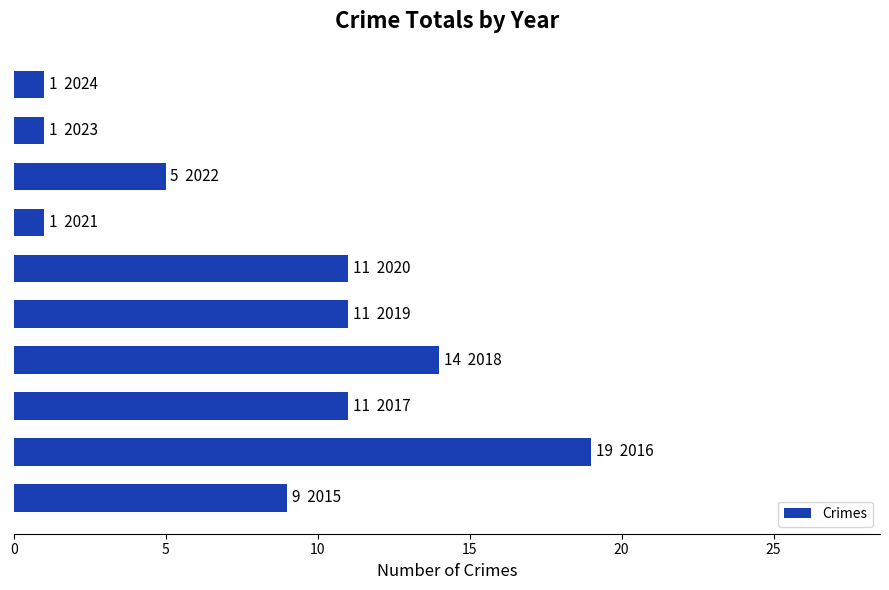

What is the maximum value shown in the chart?

19